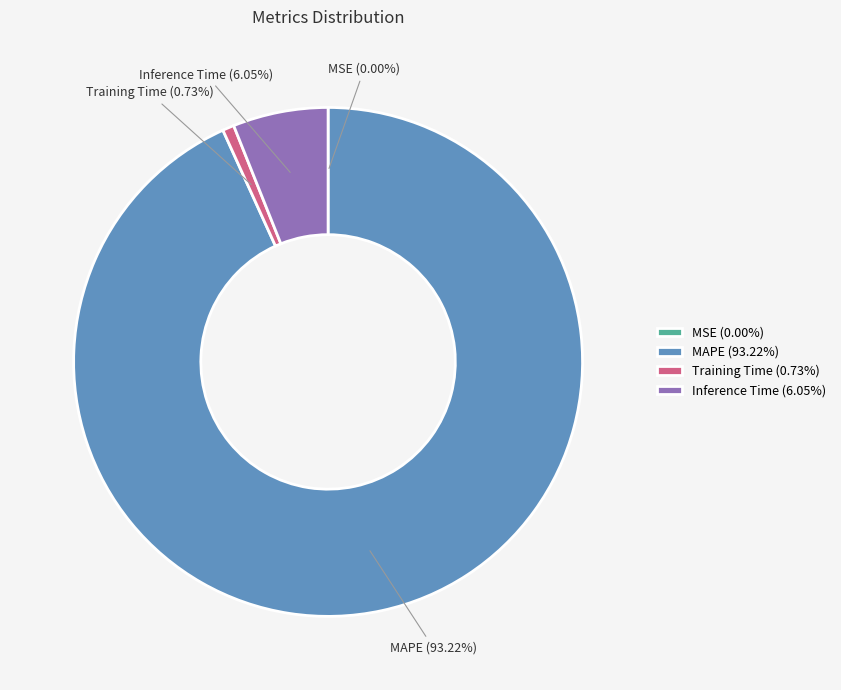

Which has a higher value, Training Time or Inference Time?

Inference Time